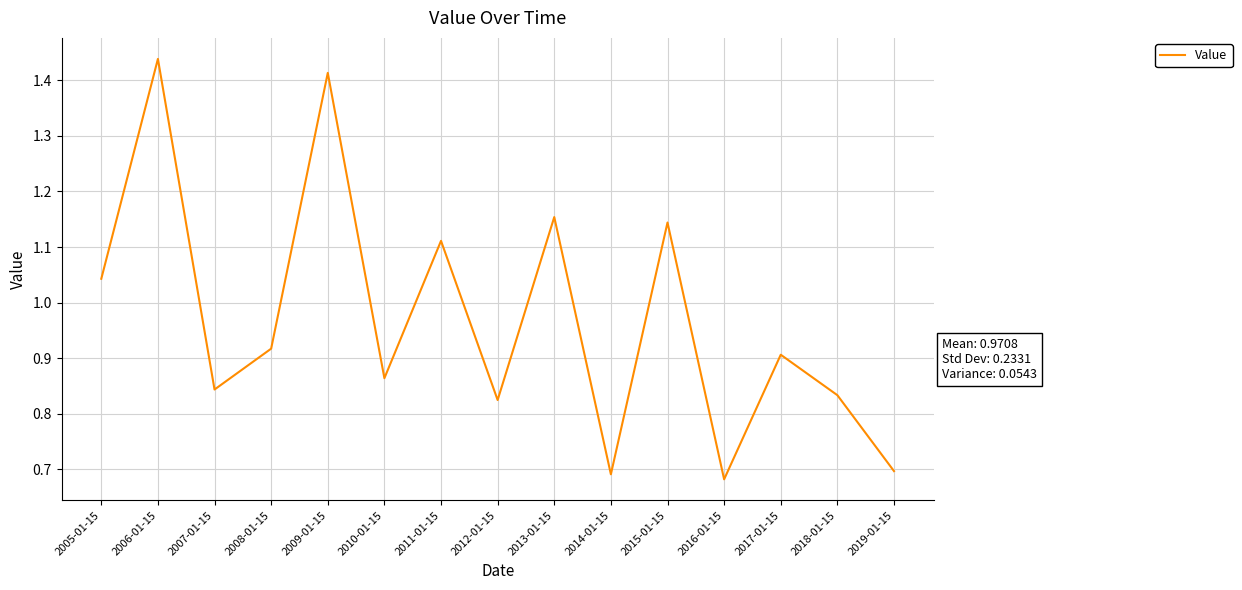

Count the number of data series in this chart.

1